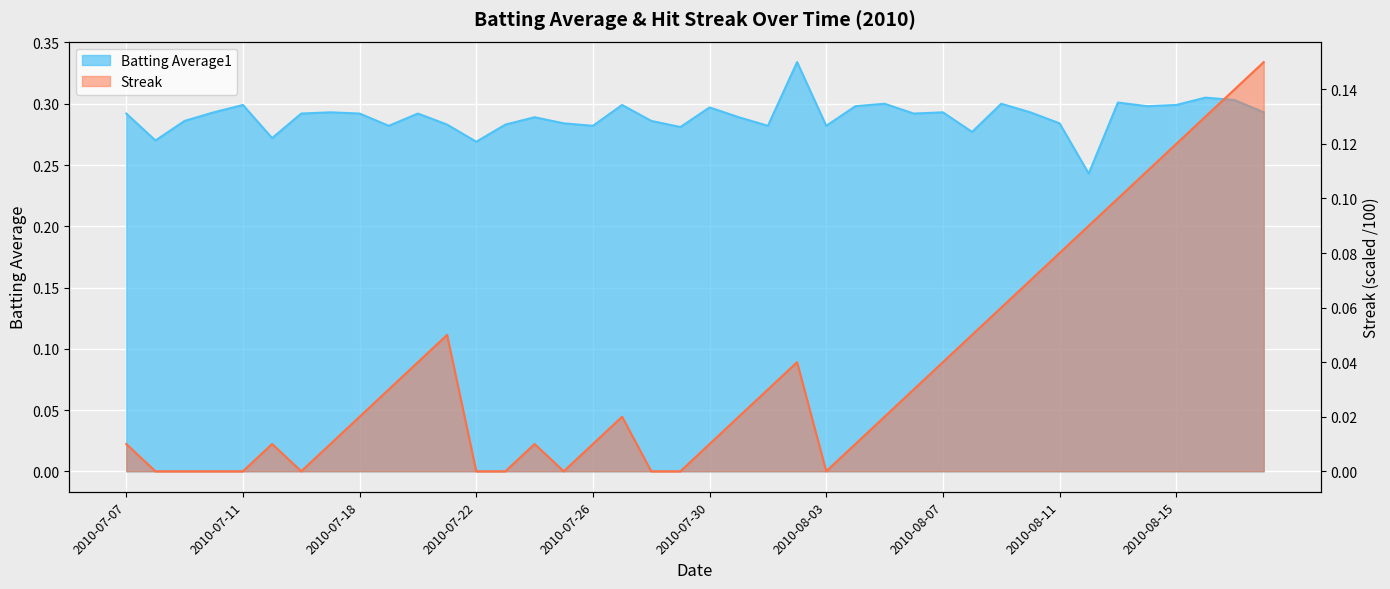

Which category has the lowest value in the Streak series?

2010-07-08